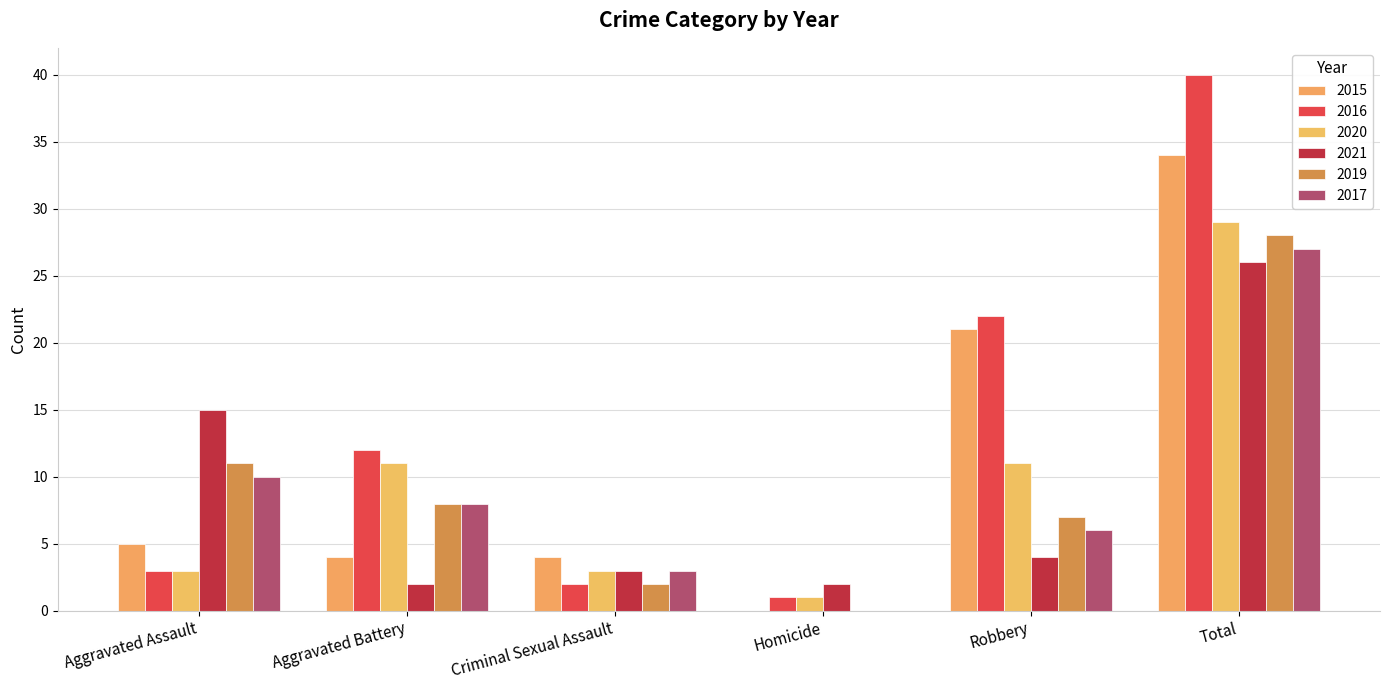

List the labels in order of 2017 value, largest first.

Total, Aggravated Assault, Aggravated Battery, Robbery, Criminal Sexual Assault, Homicide